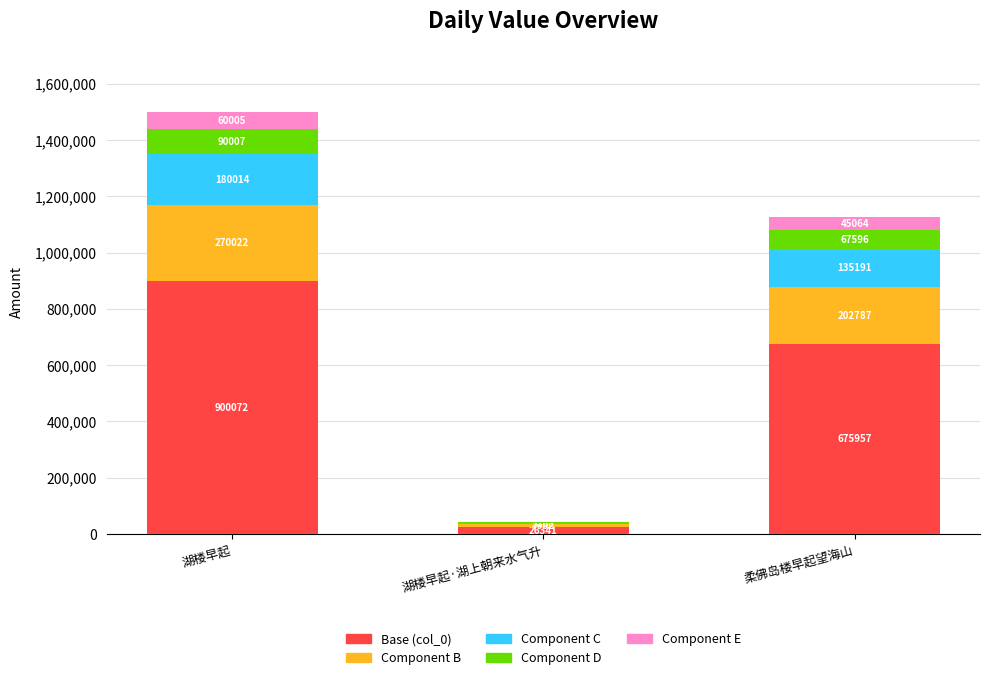

What is the highest value of the Base (col_0) series?

900072.0